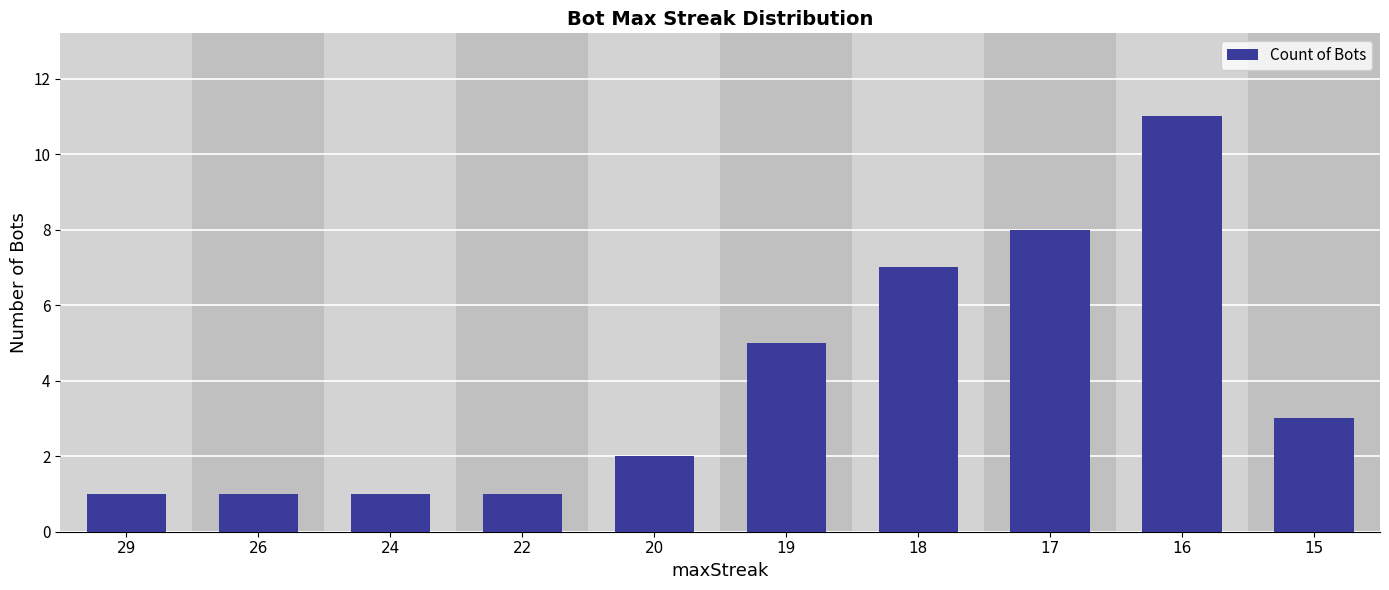

Reading left to right, extract all data points from this chart.

29=1	26=1	24=1	22=1	20=2	19=5	18=7	17=8	16=11	15=3